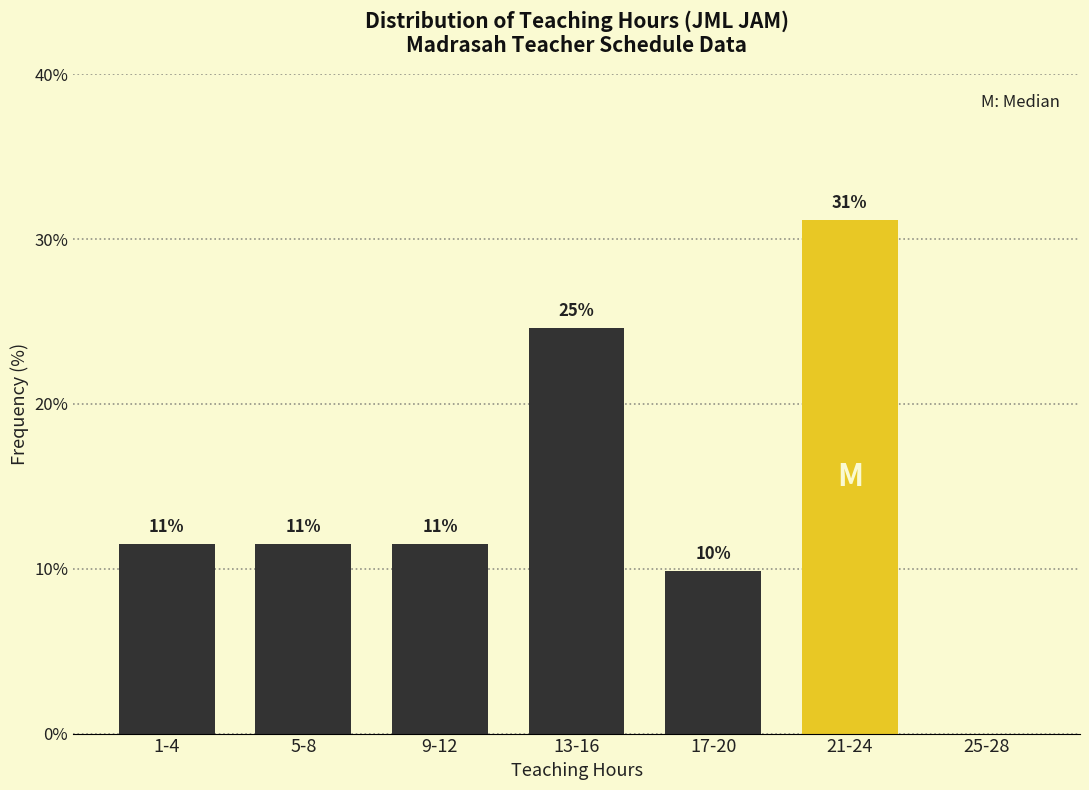

Are the bars horizontal?

No